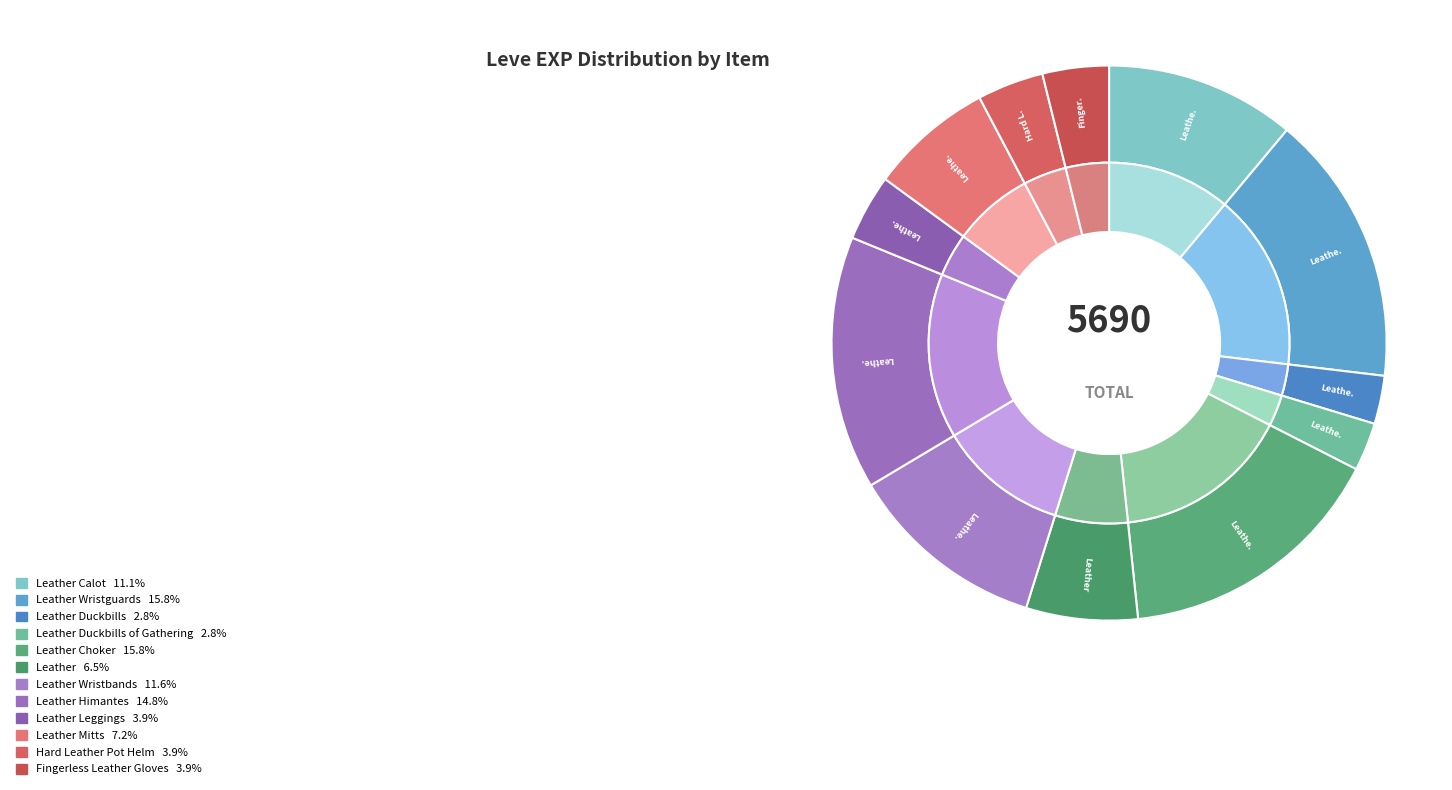

Count the number of slices in the pie.

12